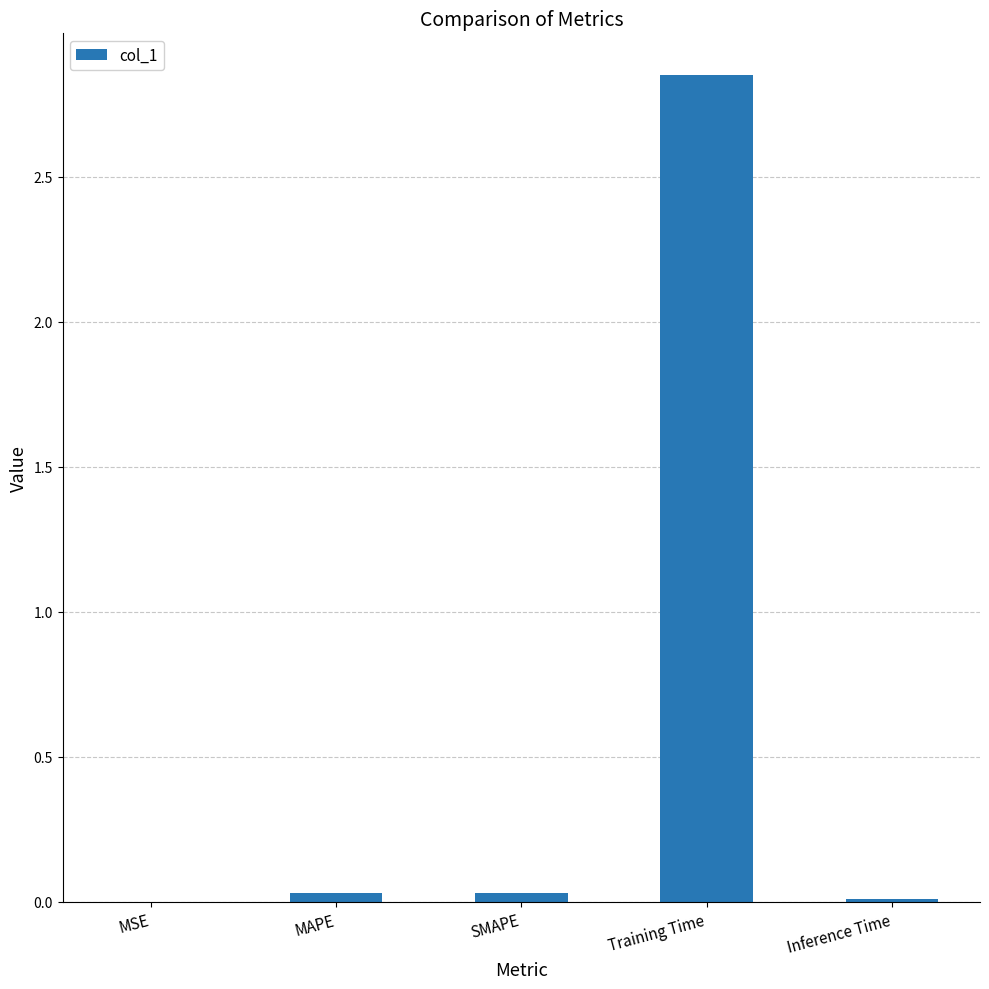

The value at MAPE is 0.0. True or false?

True